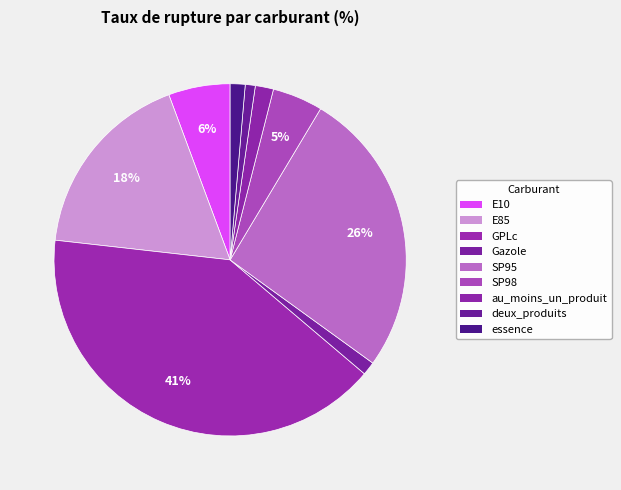

Count the number of slices in the pie.

9